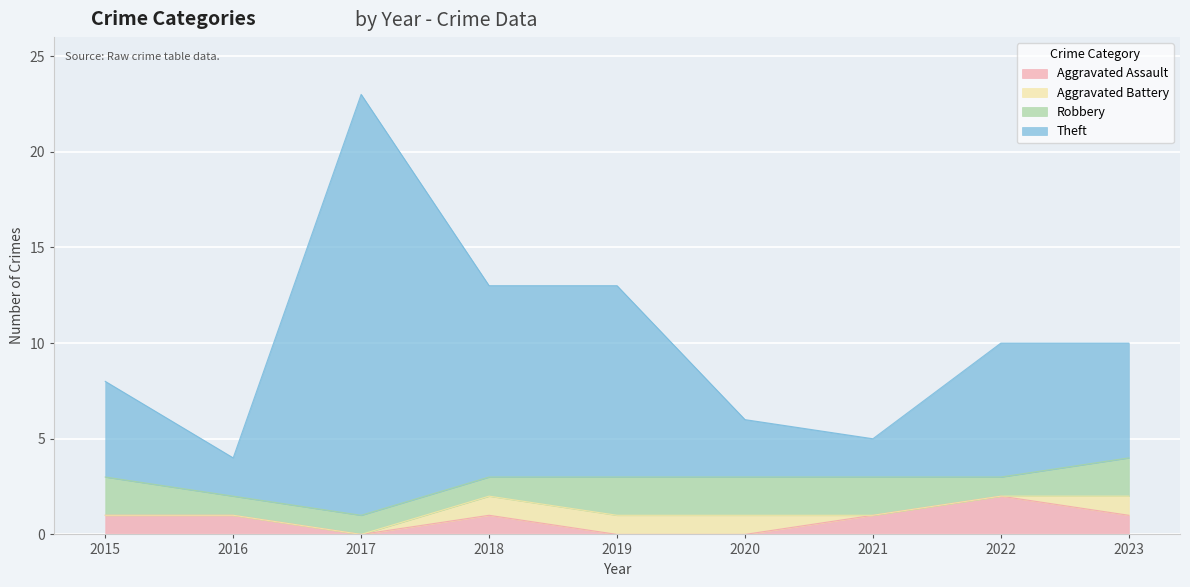

Where is Aggravated Assault nearest to the value 1?

2015